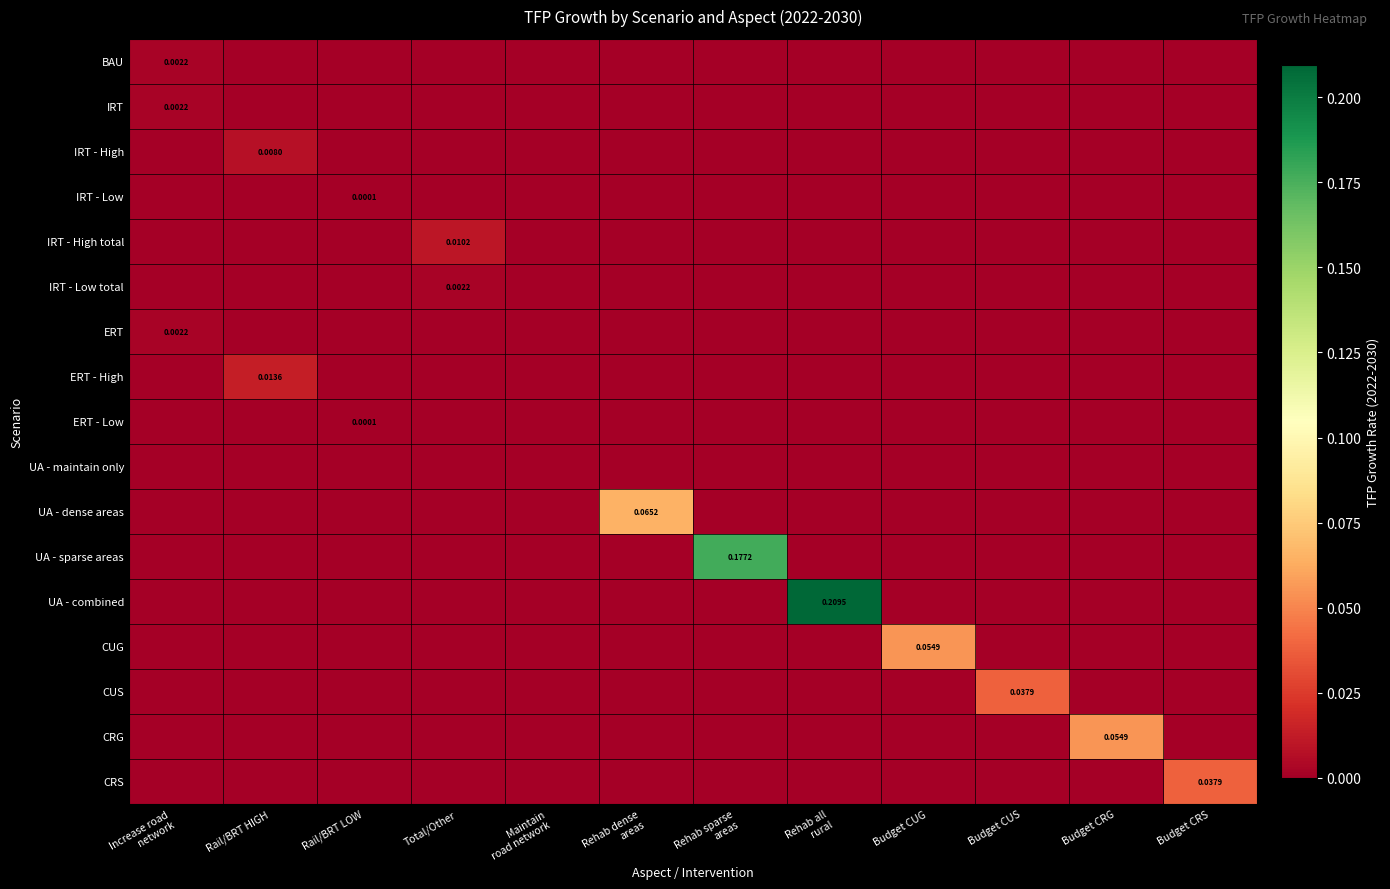

Rank the categories by IRT - High total value from highest to lowest.

Total/Other, Increase road network, Rail/BRT HIGH, Rail/BRT LOW, Maintain road network, Rehab dense areas, Rehab sparse areas, Rehab all rural, Budget CUG, Budget CUS, Budget CRG, Budget CRS